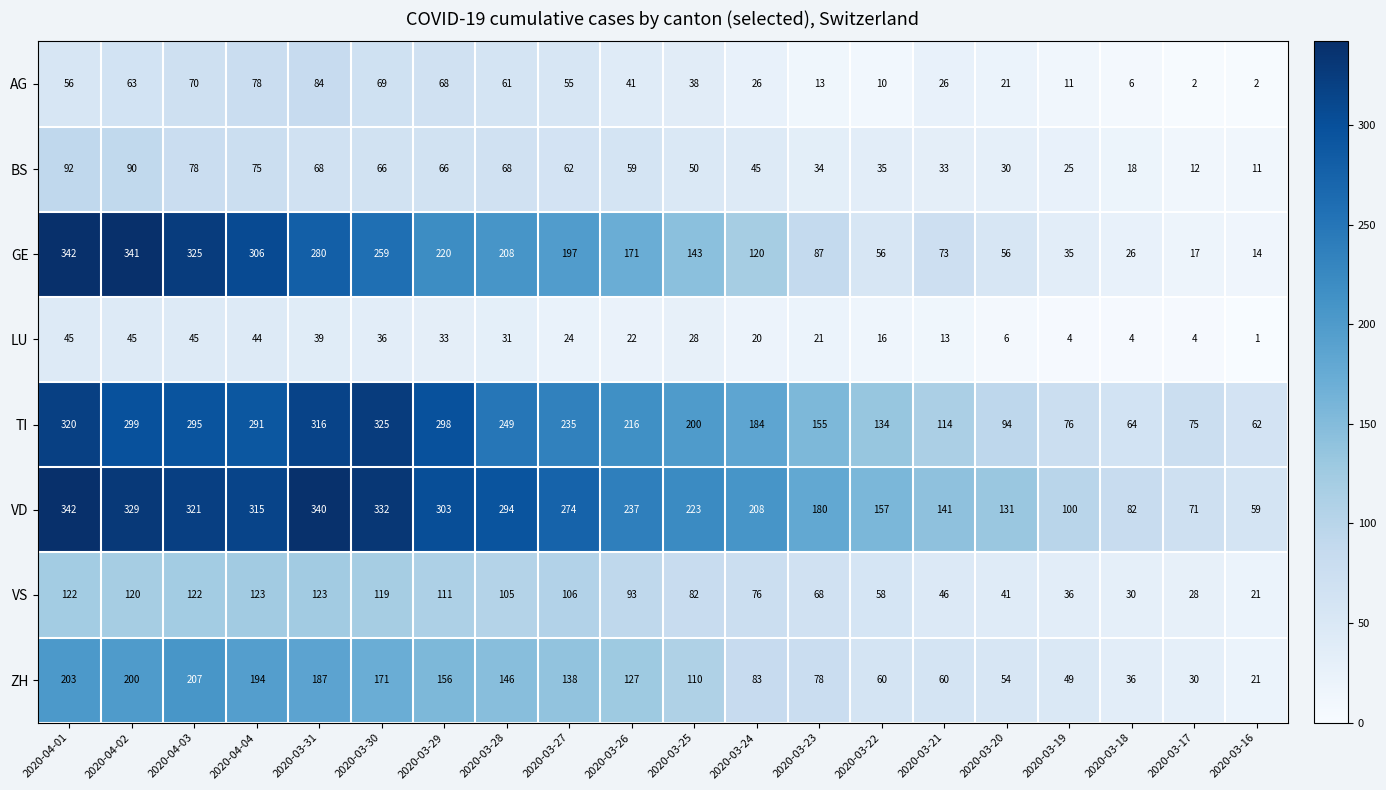

Rank the series at 2020-03-22 from lowest to highest value.

AG, LU, BS, GE, VS, ZH, TI, VD